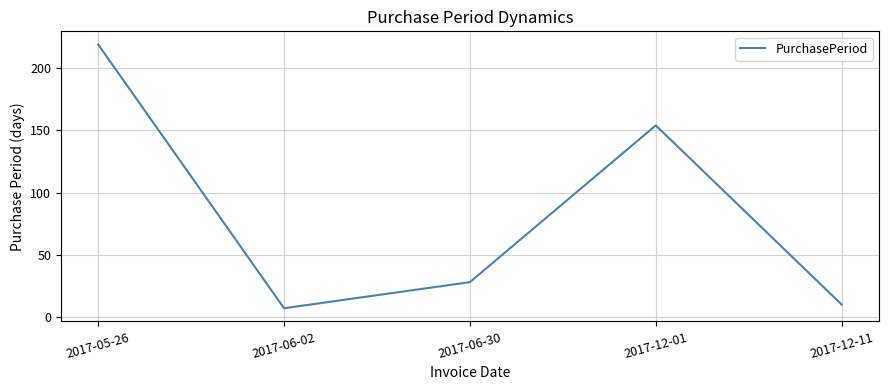

True or false: the data has more than 1 interior local peaks.

False